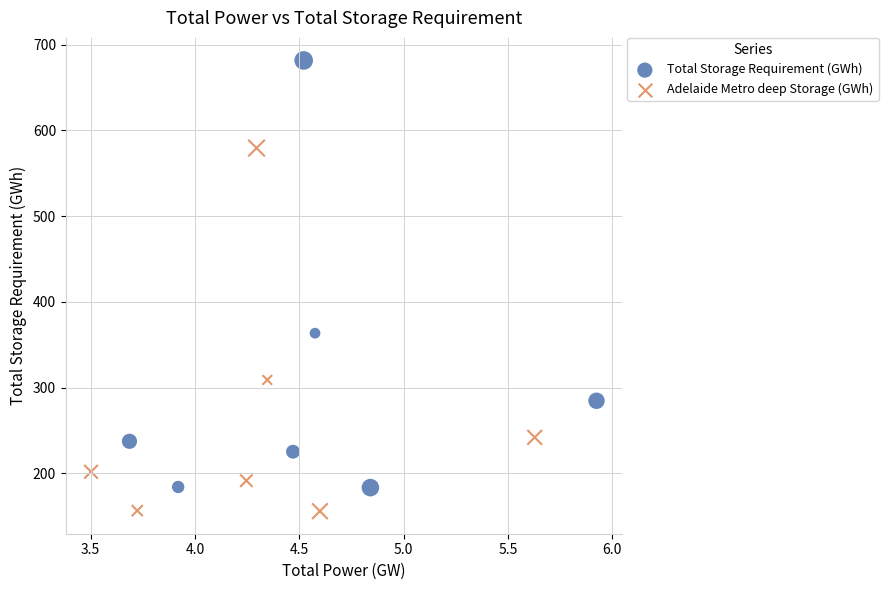

Which series has the largest Y range (max minus min)?

Total Storage Requirement (GWh)